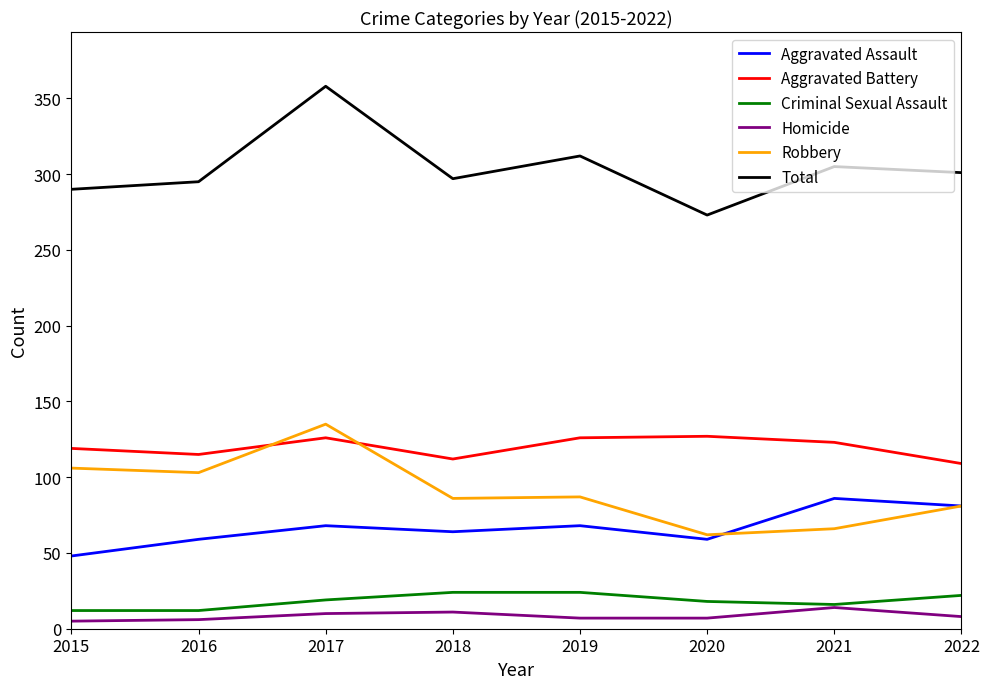

What is the smallest value displayed?

5